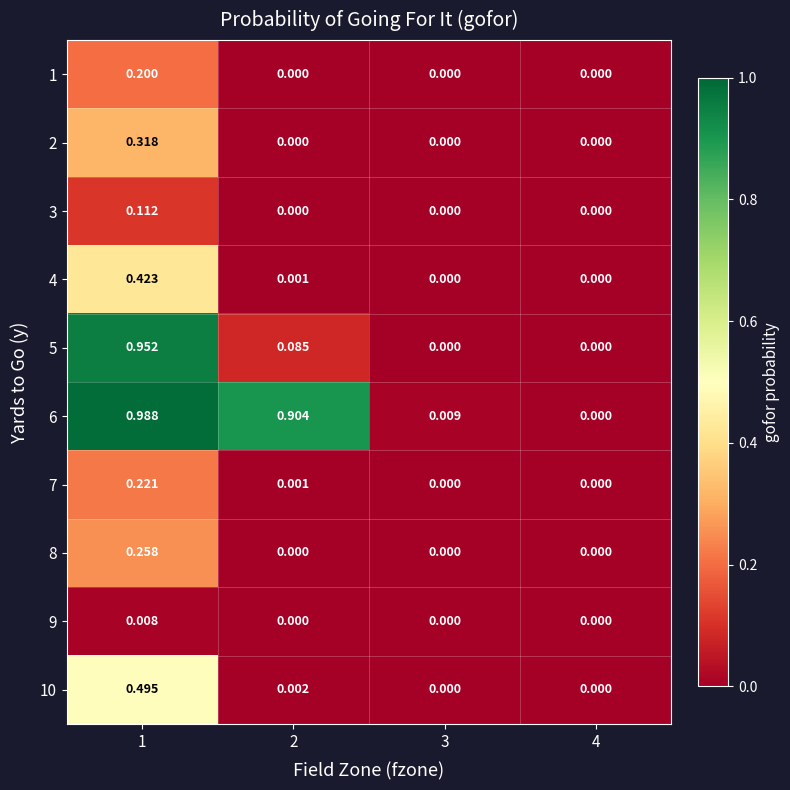

Which label corresponds to the largest value in the chart?

1